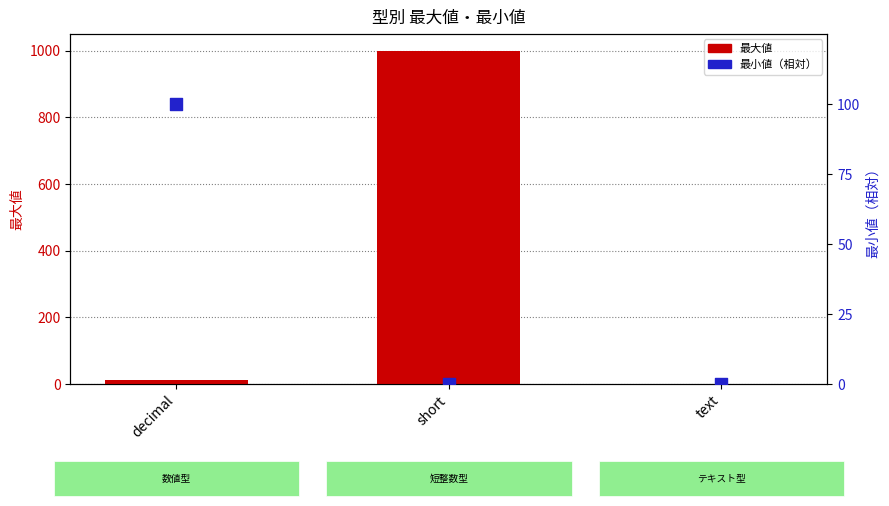

What are all the series names shown in the legend?

最大値, 最小値 (相対)